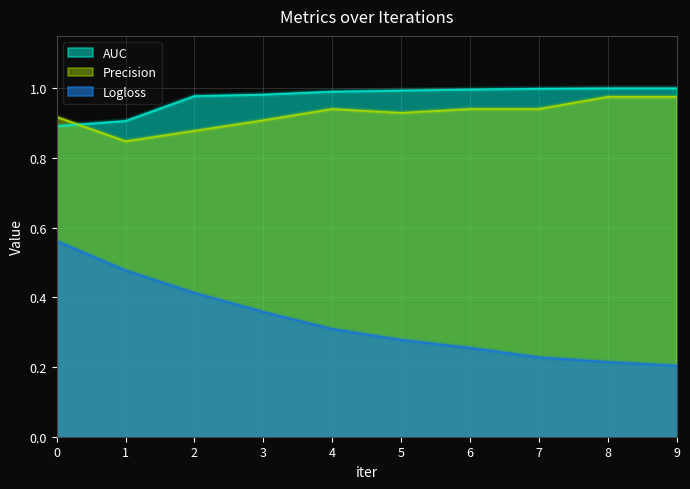

True or false: Precision and Logloss intersect in this chart.

False